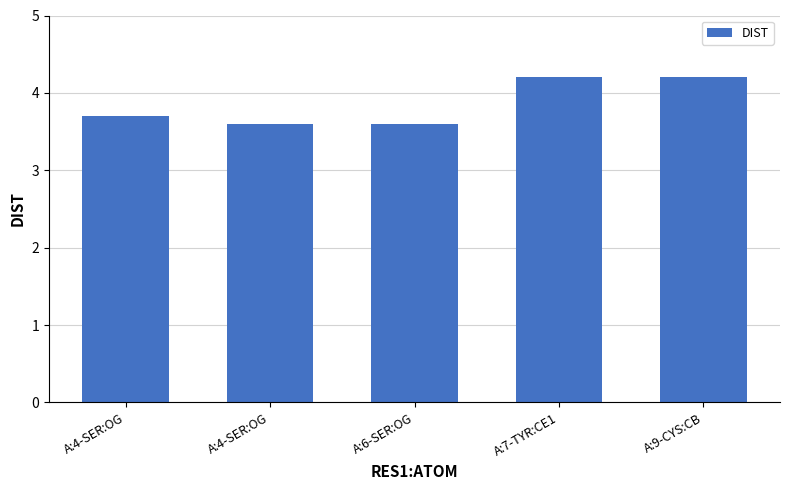

How many bars are there in total?

5